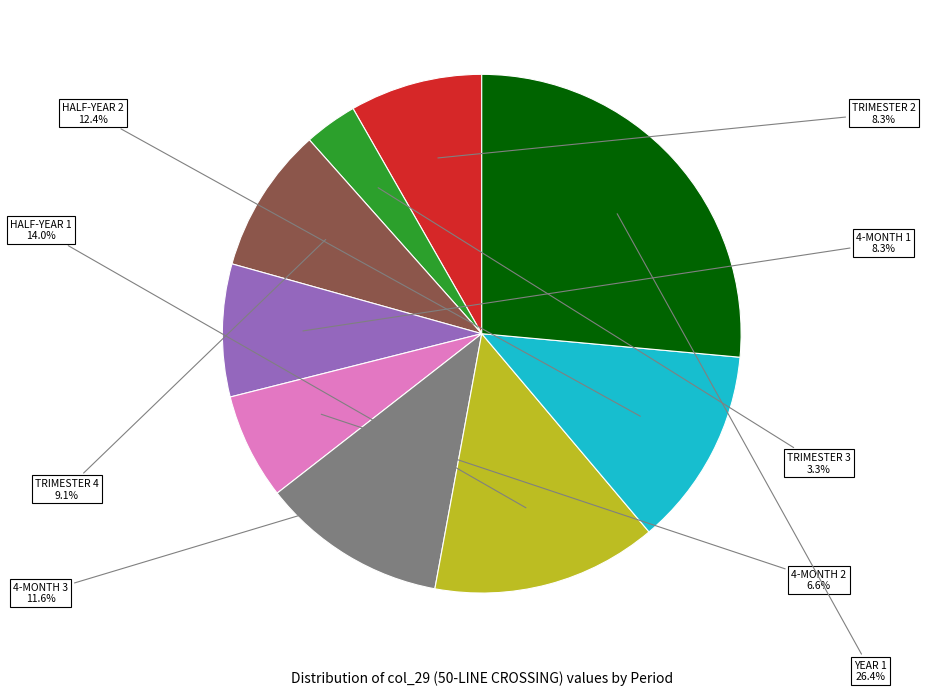

To the nearest percent, what portion does 4-MONTH 1 represent?

8%